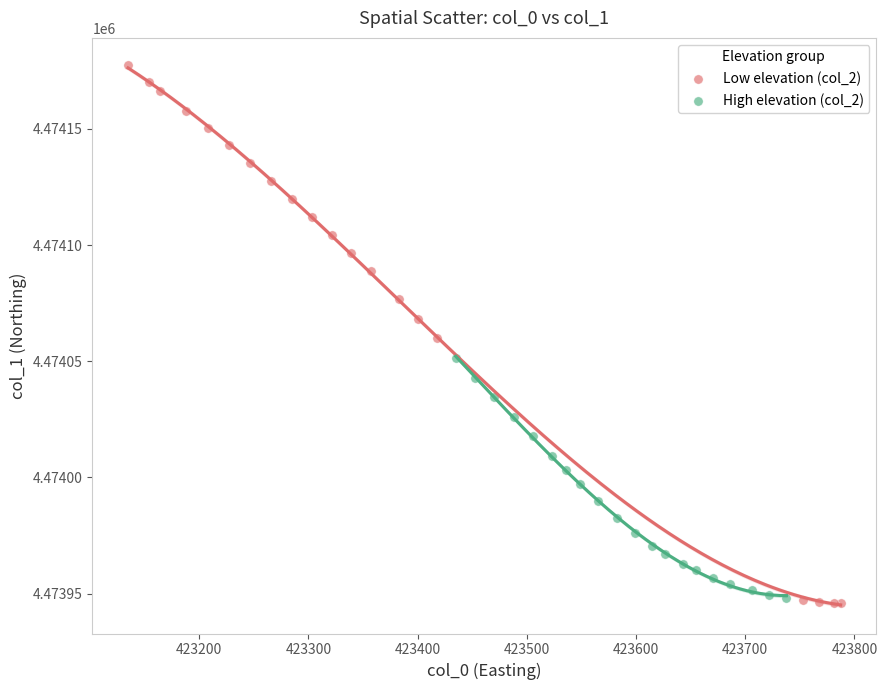

Which series reaches the maximum Y coordinate?

Low elevation (col_2)